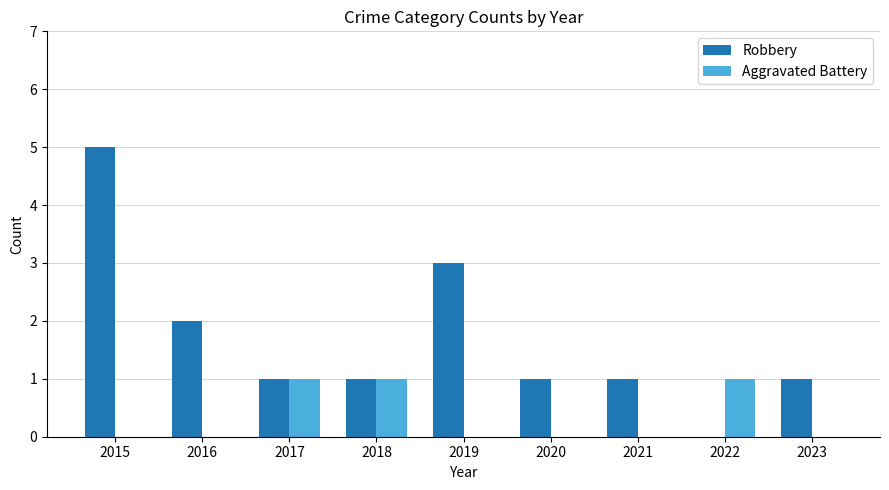

What is the sum of all Robbery values?

15